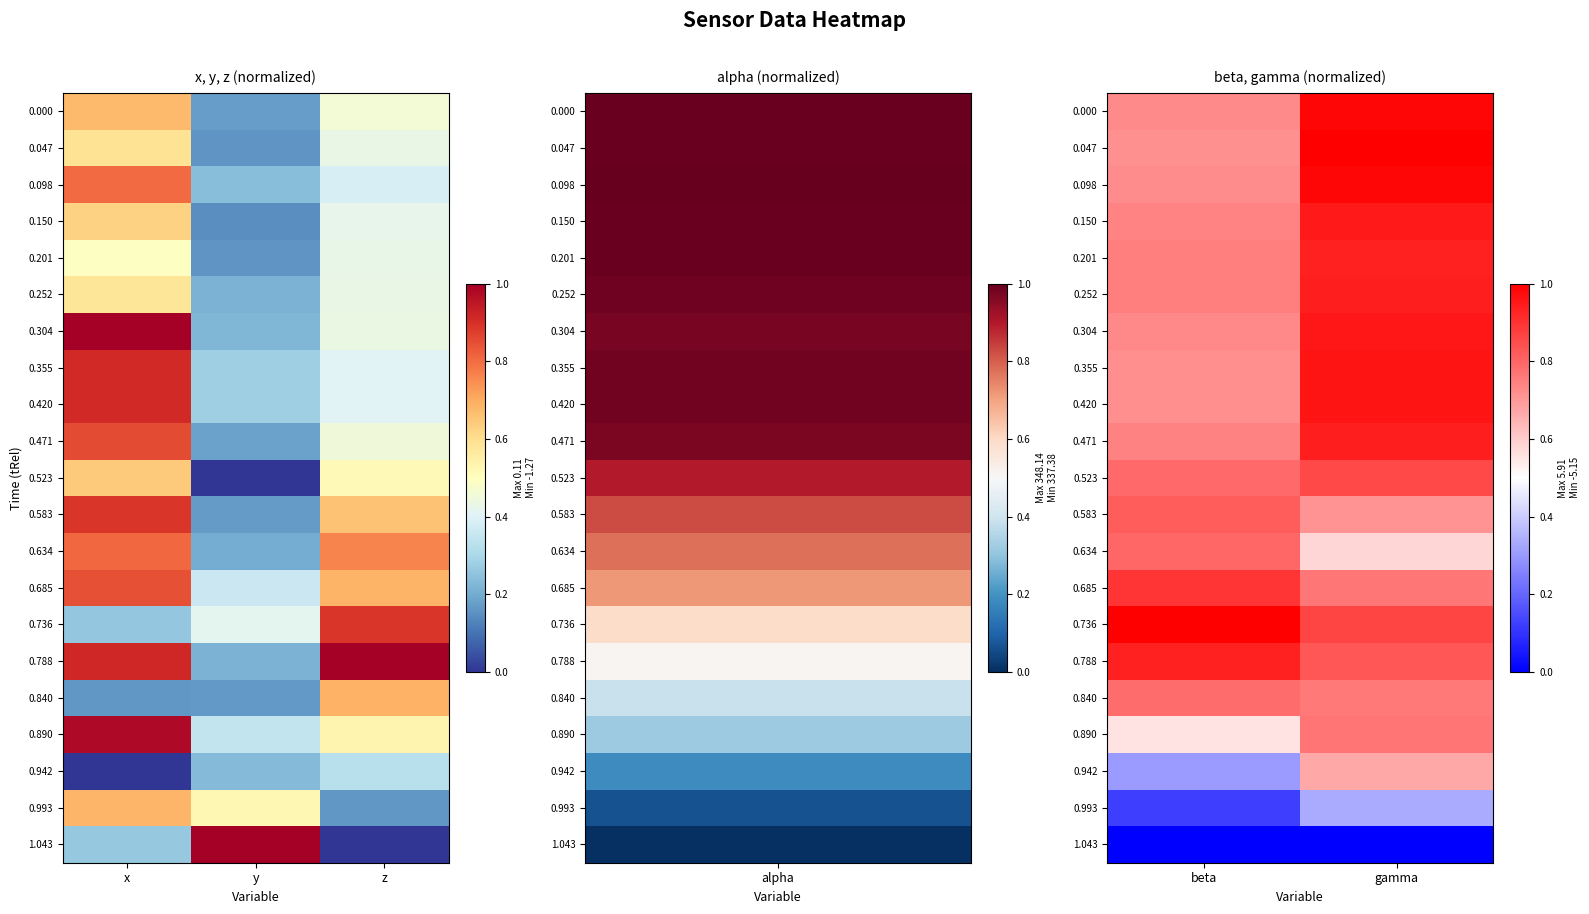

What is the difference between the highest and lowest values at beta?

1.0